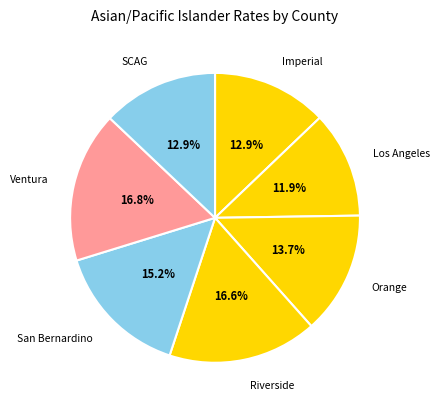

How many slices are in this pie chart?

7